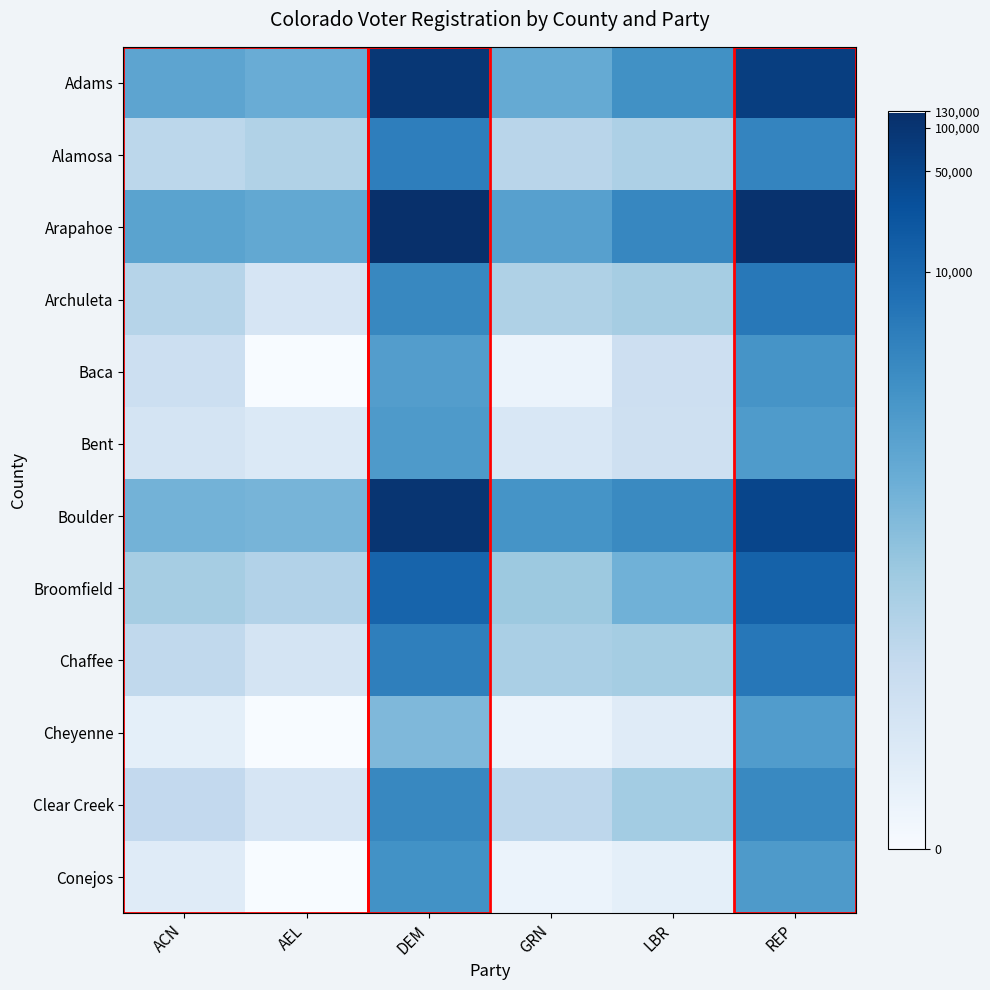

Which series has the largest total across all categories?

Arapahoe